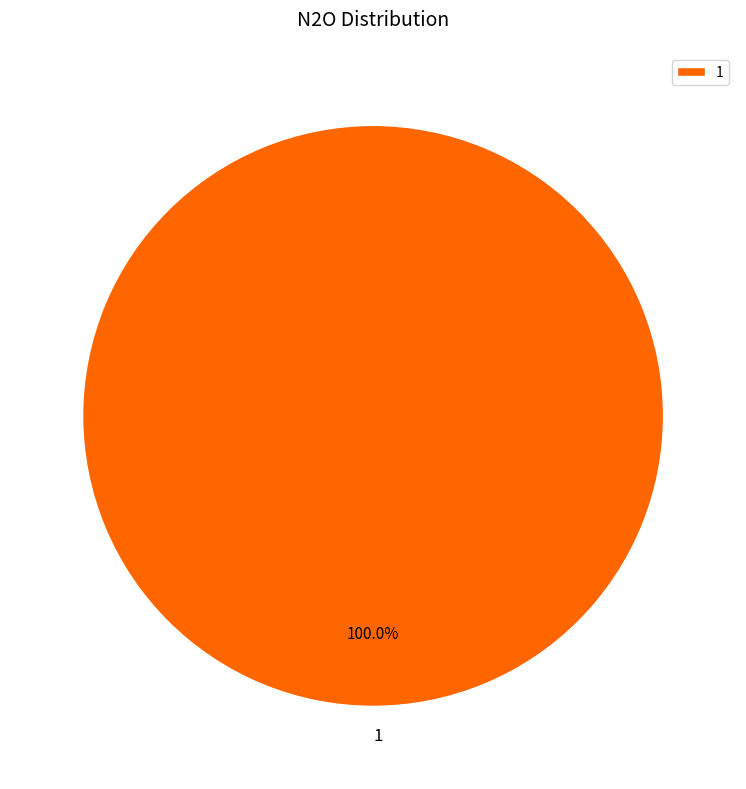

Does 1 account for over 50% of the chart?

Yes